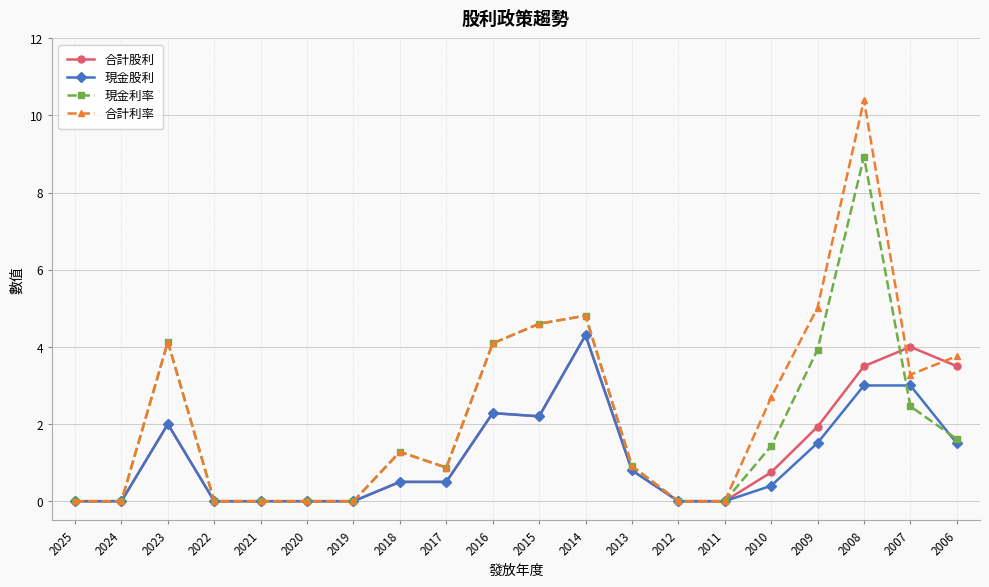

Count the number of categories in the chart.

20